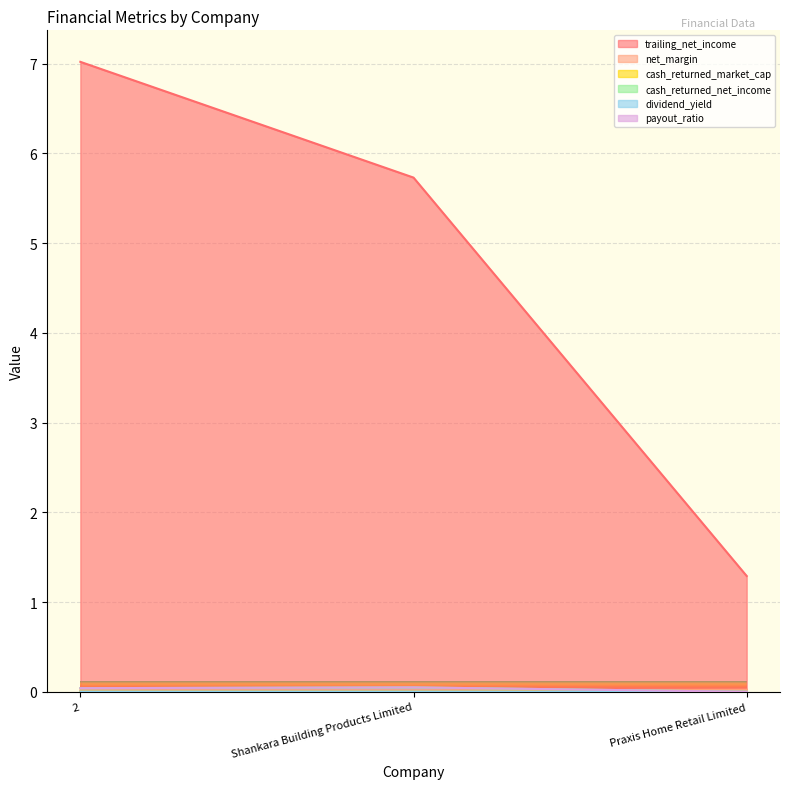

How many categories are shown in the chart?

3